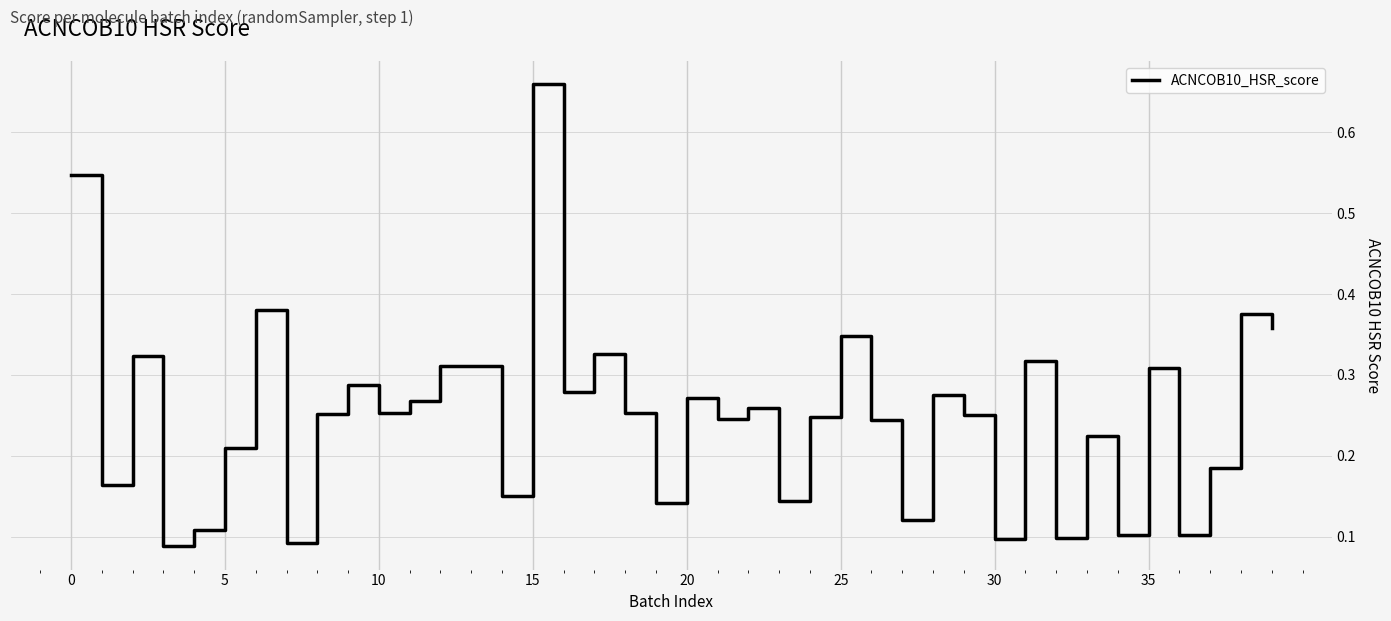

Does the chart display data point markers on the line(s)?

No